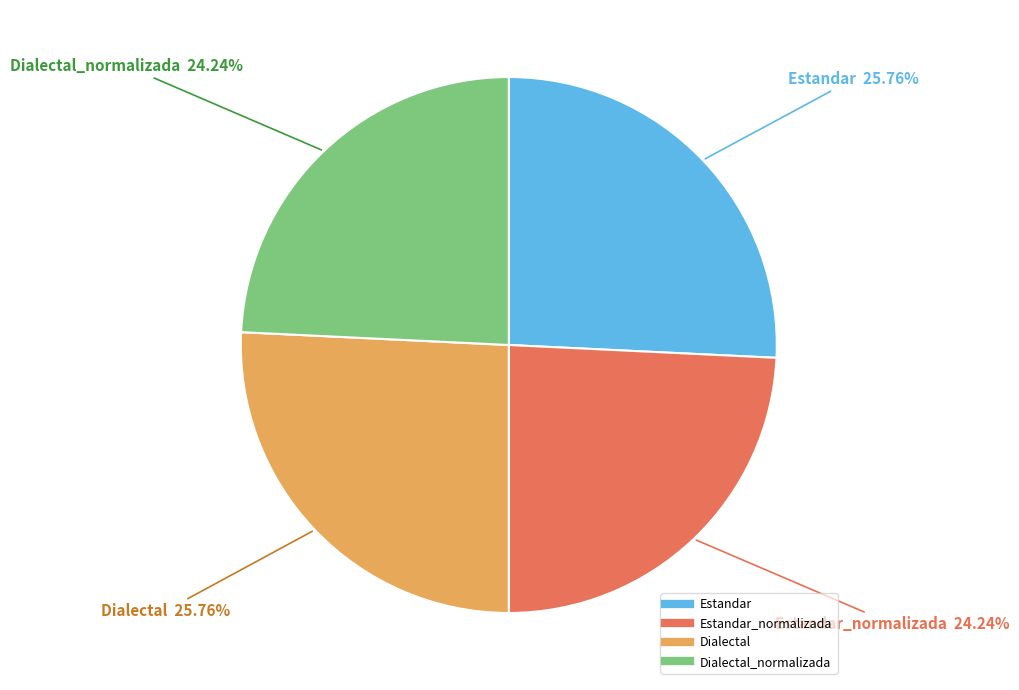

How many segments does this pie chart have?

4